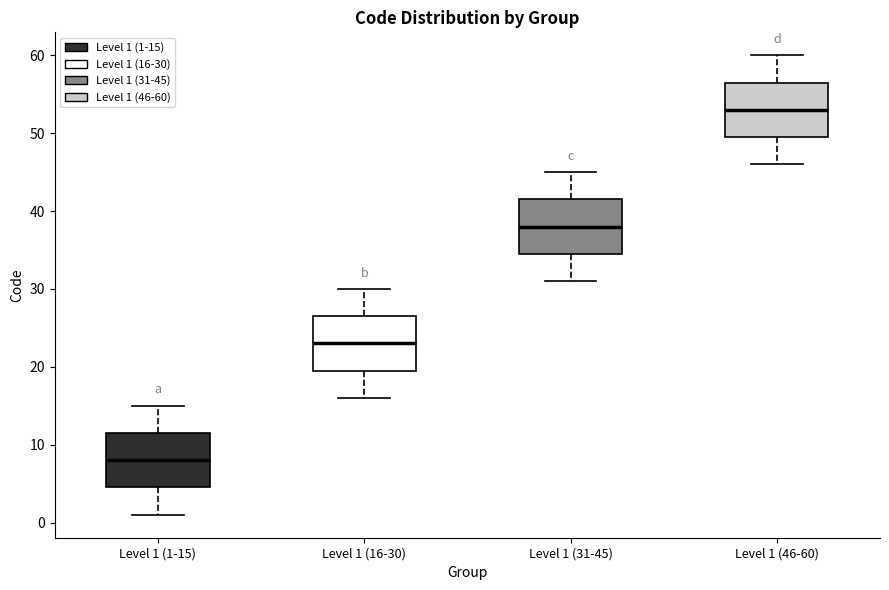

Reading left to right, read every box against the y-axis: the position of its median line, the range the box covers, and the ends of its whiskers. The values are not printed on the chart, so give them approximately, as read against the axis.

Level 1 (1-15): median 8, box 5 to 12, whiskers 1 to 15
Level 1 (16-30): median 23, box 20 to 27, whiskers 16 to 30
Level 1 (31-45): median 38, box 35 to 42, whiskers 31 to 45
Level 1 (46-60): median 53, box 50 to 57, whiskers 46 to 60